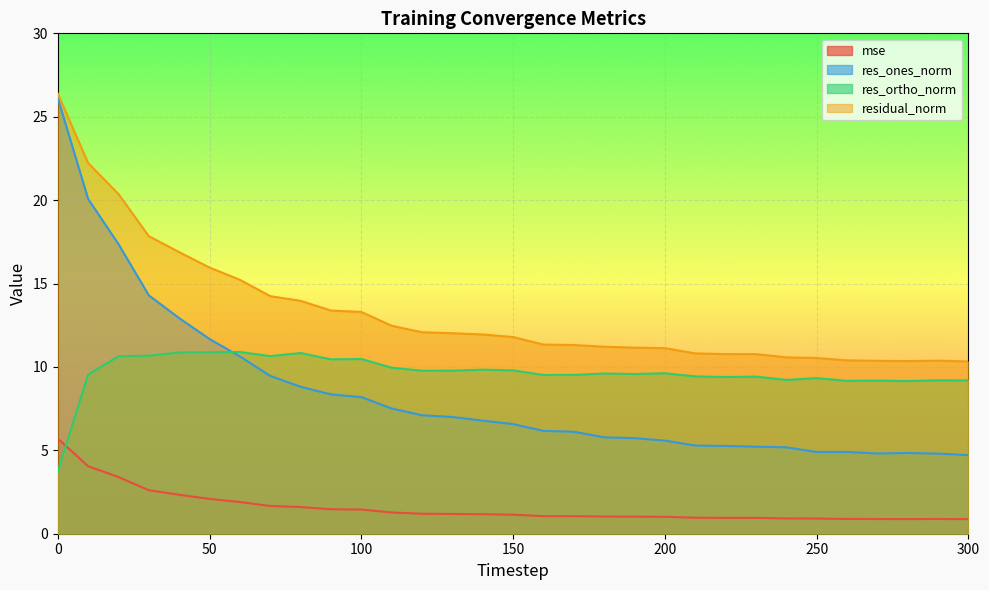

What is the sum of the mse values at 60 and 250?

2.8